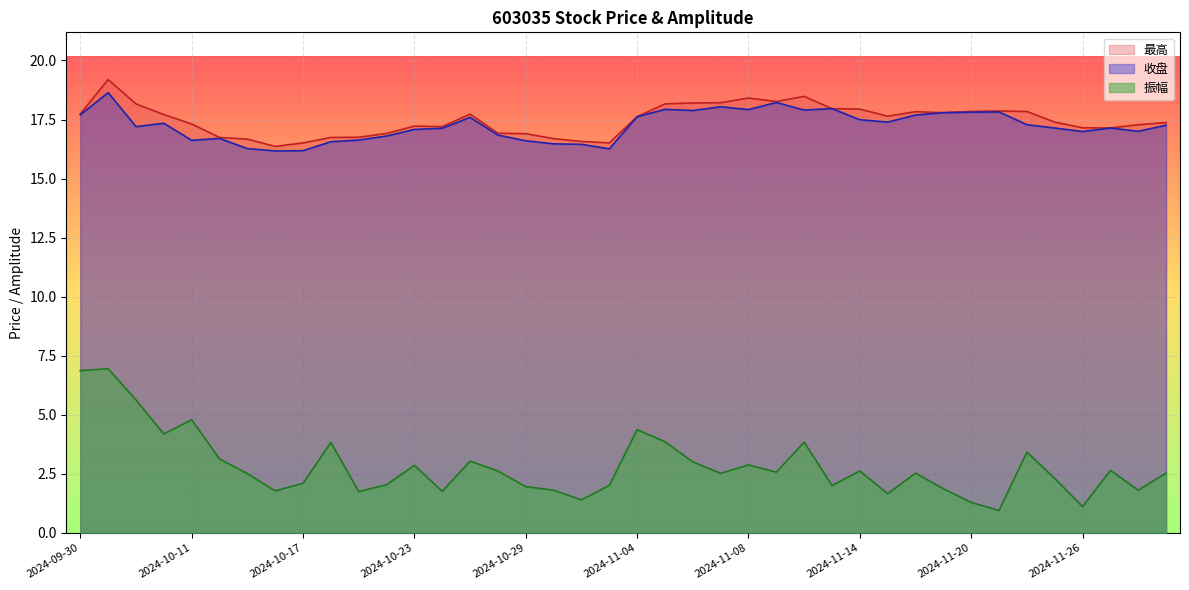

True or false: 振幅 and 最高 cross at least once.

False